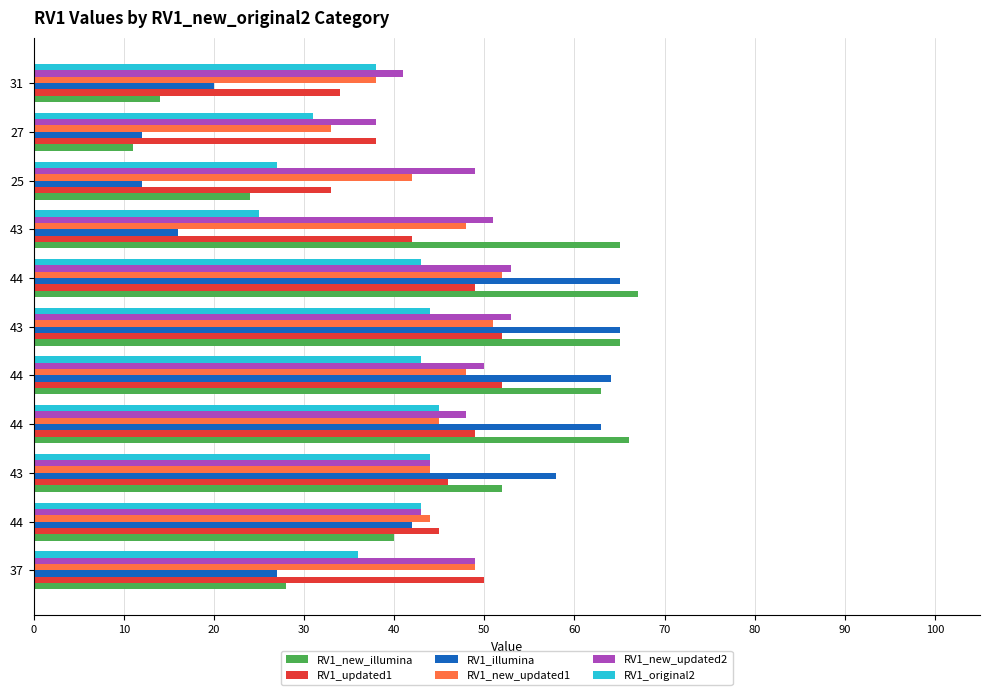

What is the value of the RV1_updated1 bar at the 2nd from the left?

45